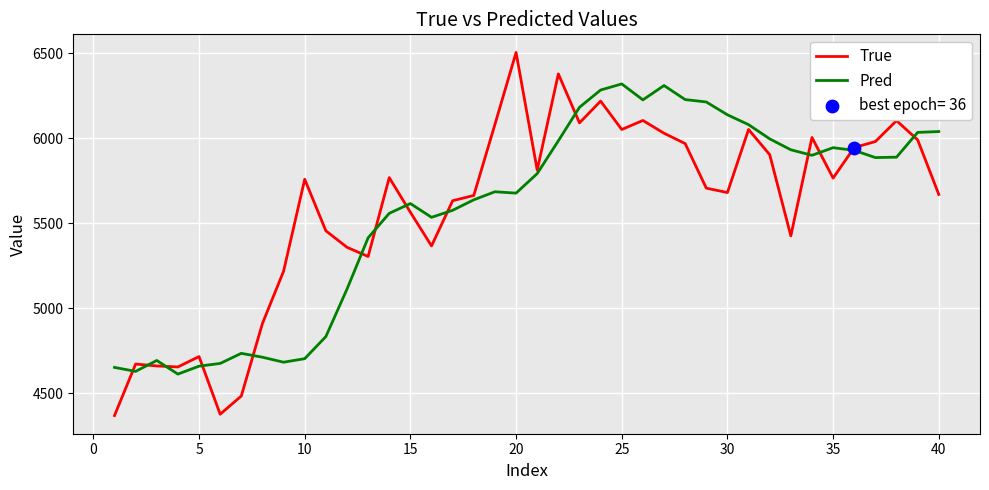

Which series has the largest range (max minus min)?

True